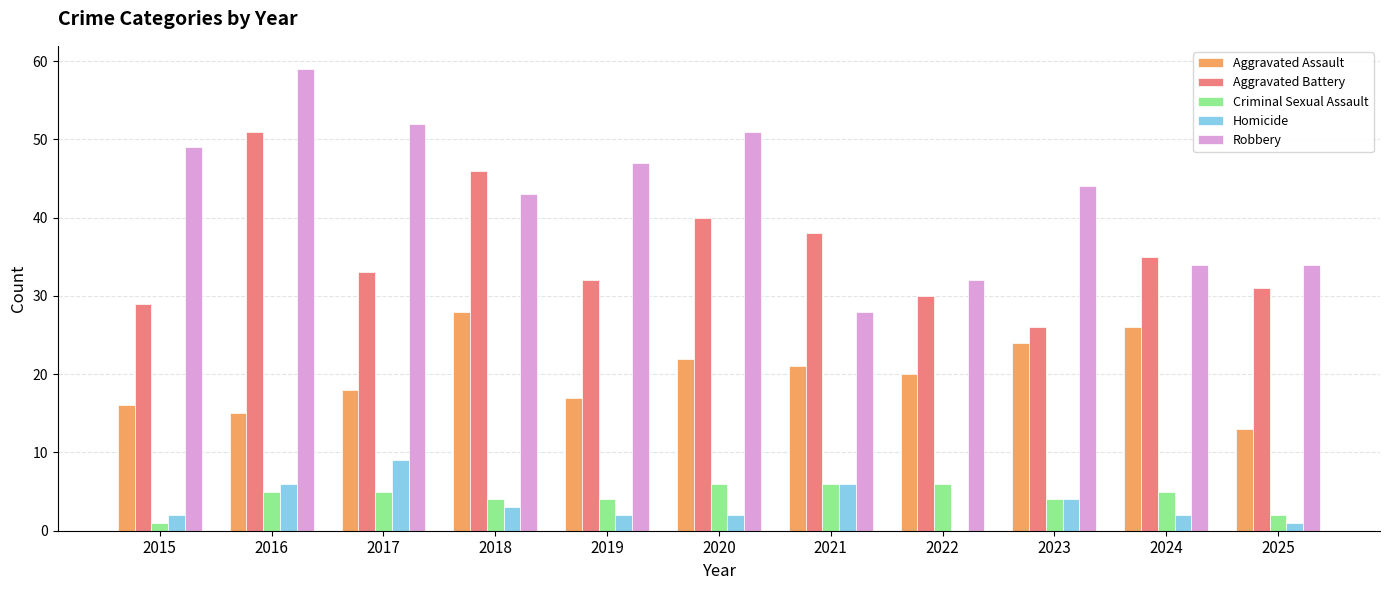

What is the sum of all Aggravated Battery values?

391